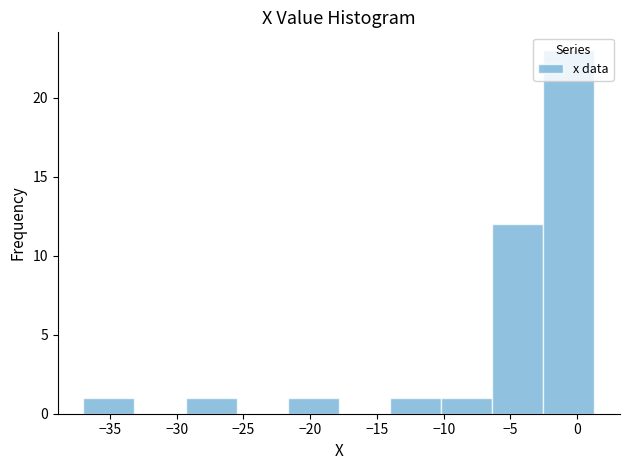

Reading left to right, list every bar in this chart as the range it spans on the x-axis followed by its height. Neither the bar edges nor the heights are printed on the chart, so give them approximately, as read against the axes.

-37.0 to -33.0: 1
-33.0 to -29.5: 0
-29.5 to -25.5: 1
-25.5 to -21.5: 0
-21.5 to -18.0: 1
-18.0 to -14.0: 0
-14.0 to -10.0: 1
-10.0 to -6.5: 1
-6.5 to -2.5: 12
-2.5 to 1.5: 23